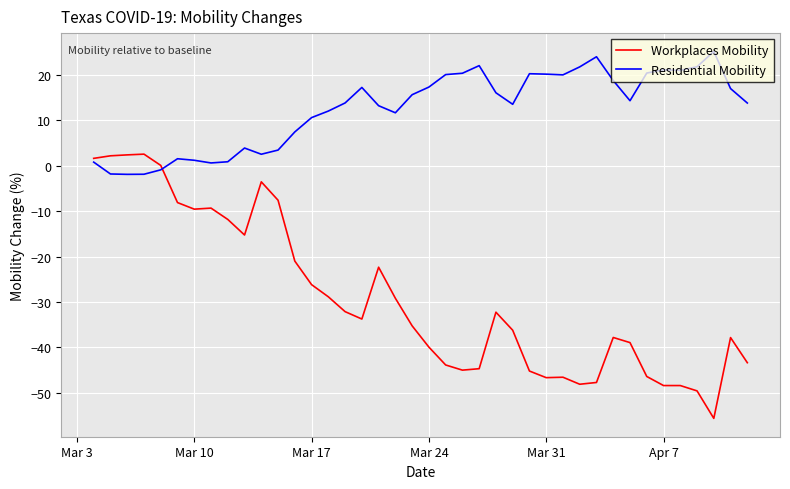

Rank the series by their average value, from lowest to highest.

Workplaces Mobility, Residential Mobility